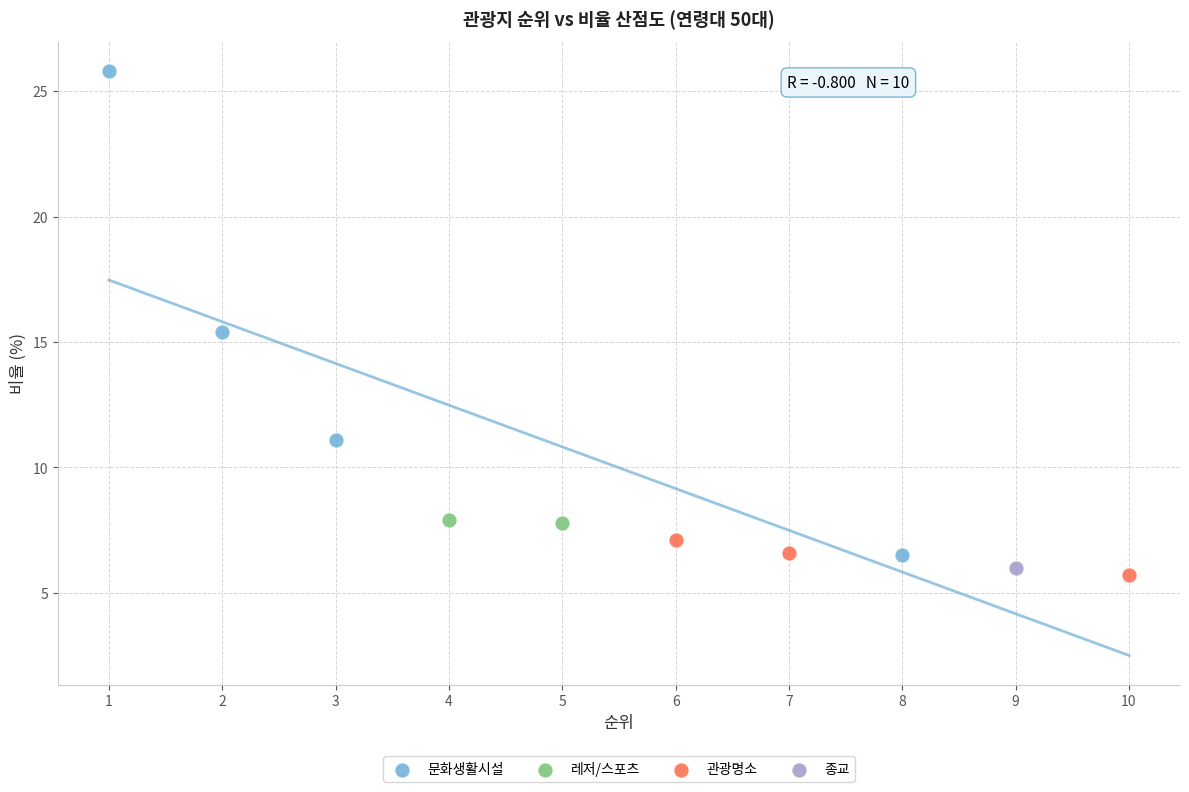

Which series contains the highest Y value?

문화생활시설